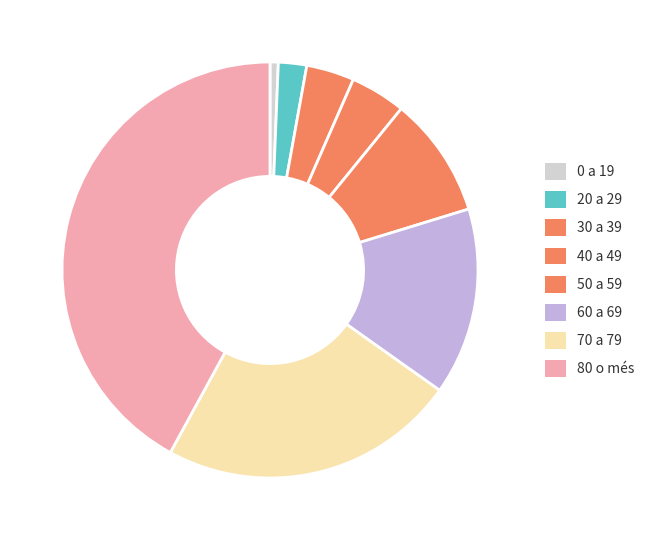

Is it true that 50 a 59 is 1% of the pie?

False